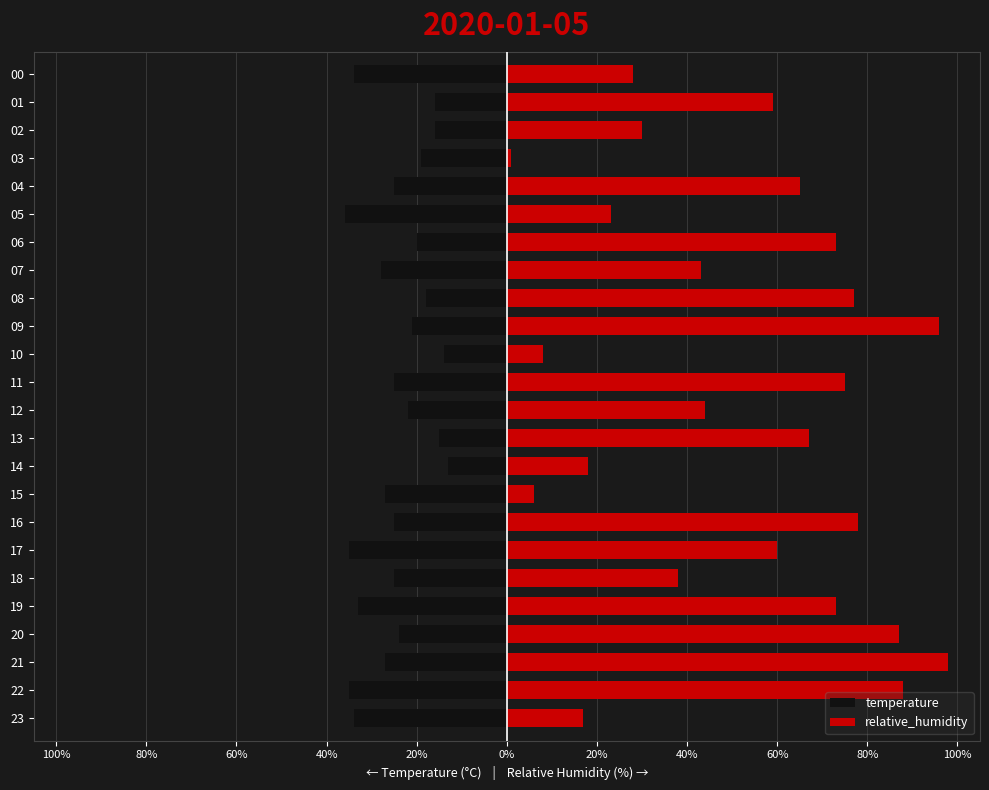

What is the difference between the highest and lowest values at 18?

63